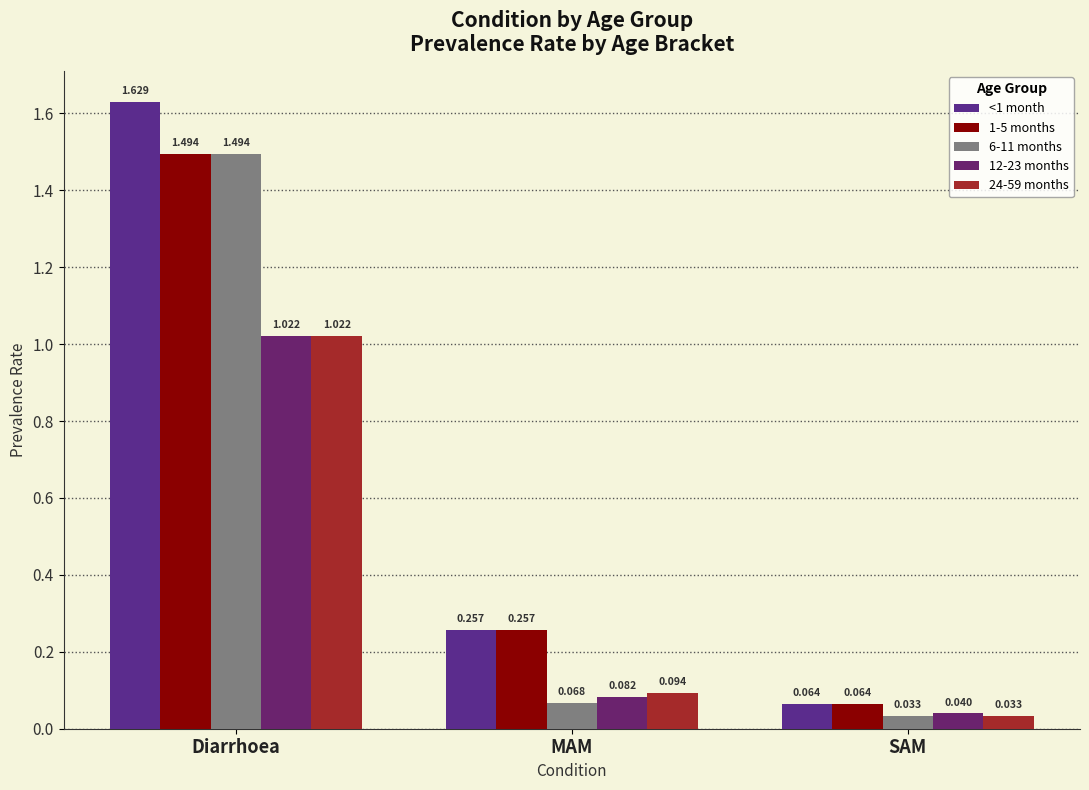

At which label is 6-11 months closest to 0?

SAM